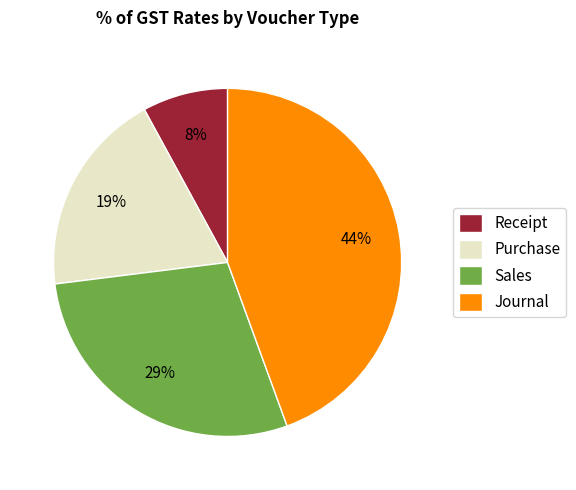

How many segments does this pie chart have?

4